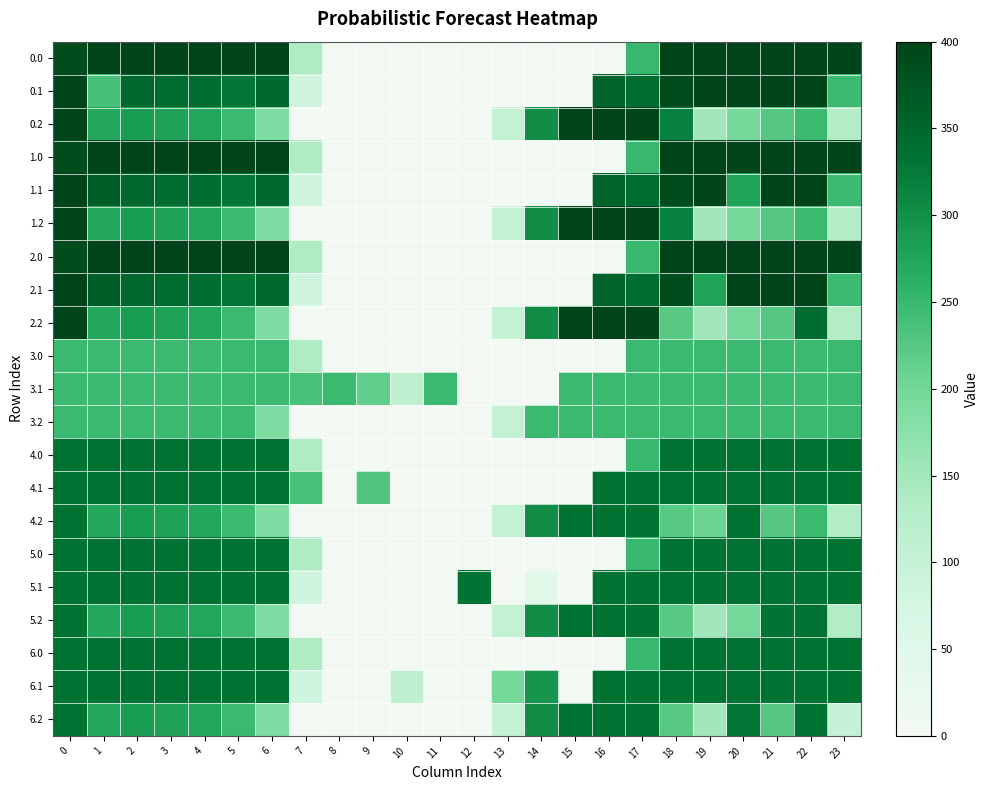

What is the total value across all series at 6?

6045.3